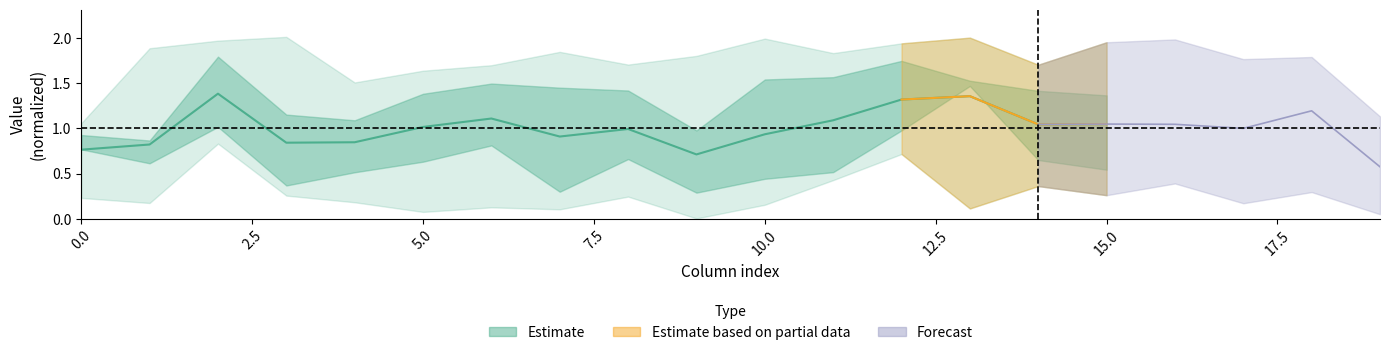

What is the label of the 16th point from the left?

15